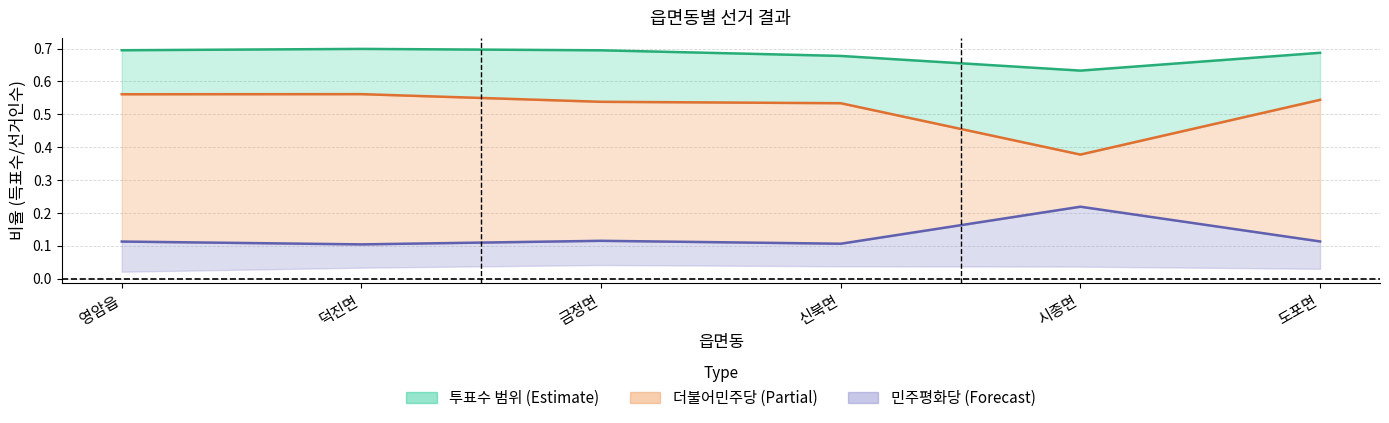

At which category does 투표수/선거인수 reach its first local valley?

시종면